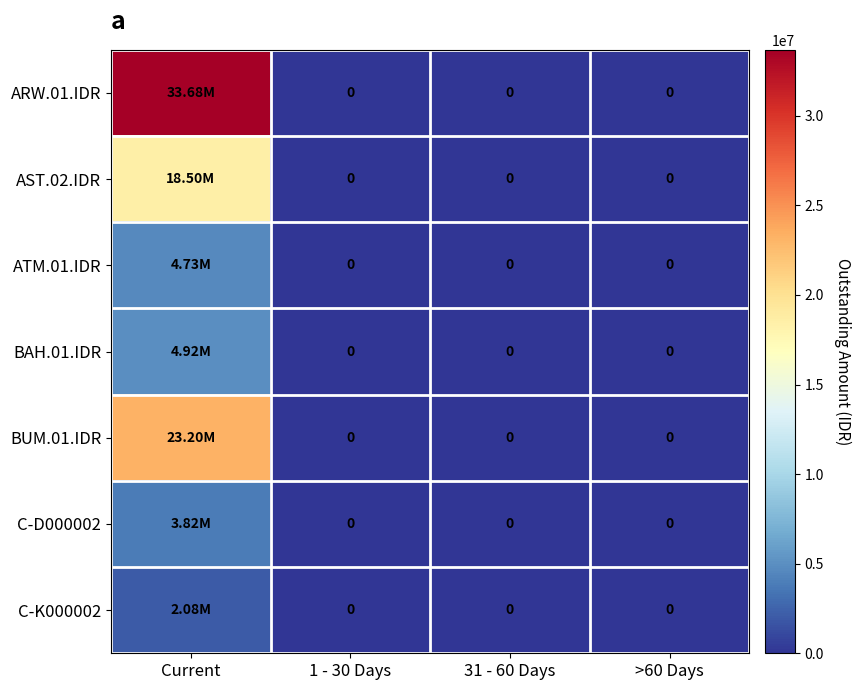

Rank the series by their maximum value, from highest to lowest.

ARW.01.IDR, BUM.01.IDR, AST.02.IDR, BAH.01.IDR, ATM.01.IDR, C-D000002, C-K000002